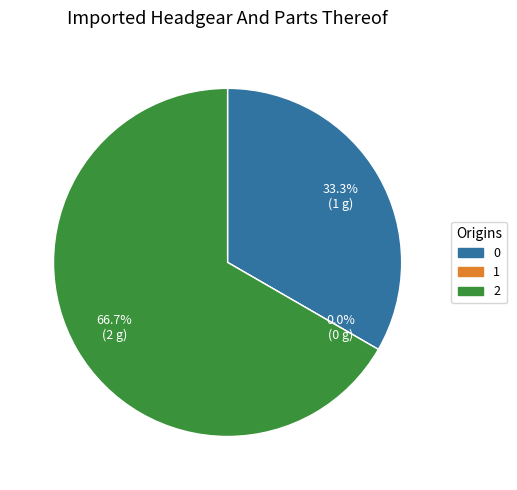

Is there a majority slice in this chart?

Yes